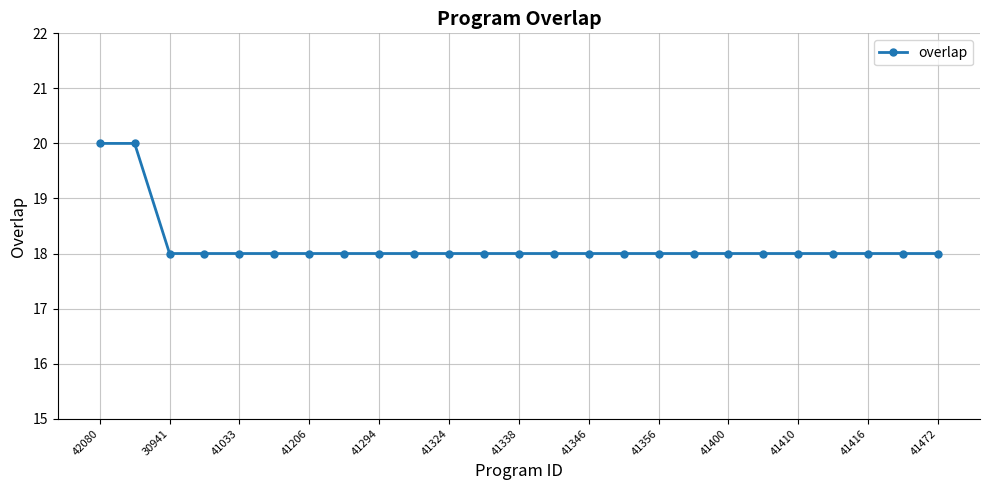

What is the value of the 6th point from the left?

18